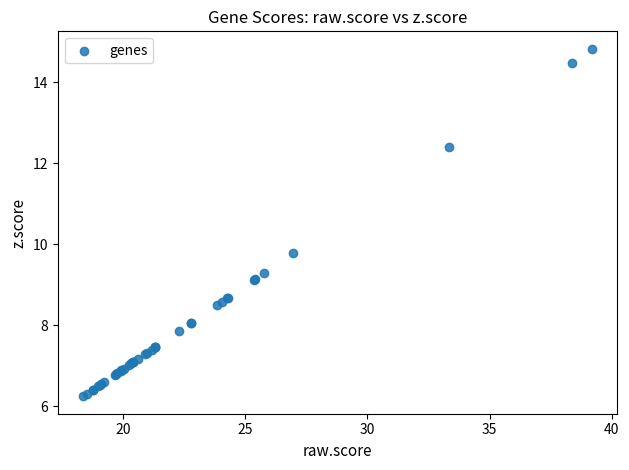

What Y value in the scatter plot is closest to 10?

9.8